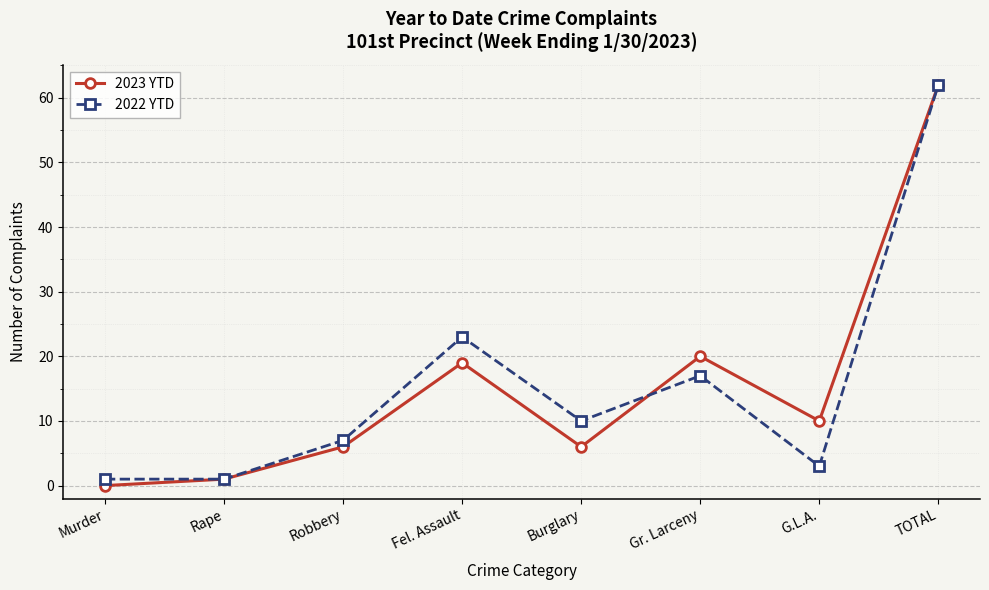

Which series has the widest spread of values?

2023 YTD